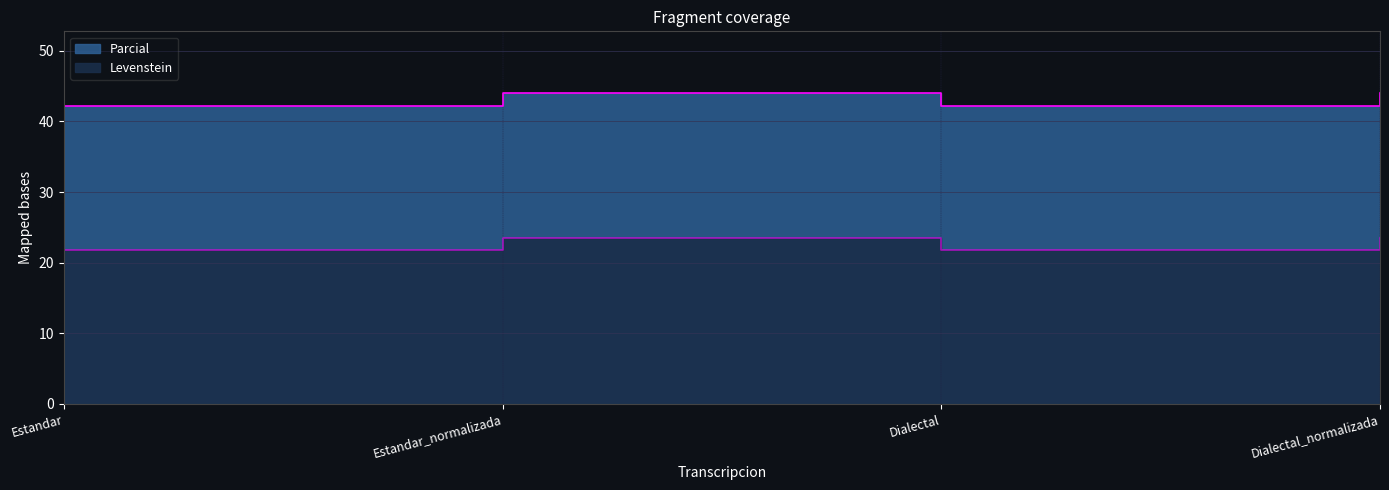

True or false: Levenstein and Parcial cross at least once.

False